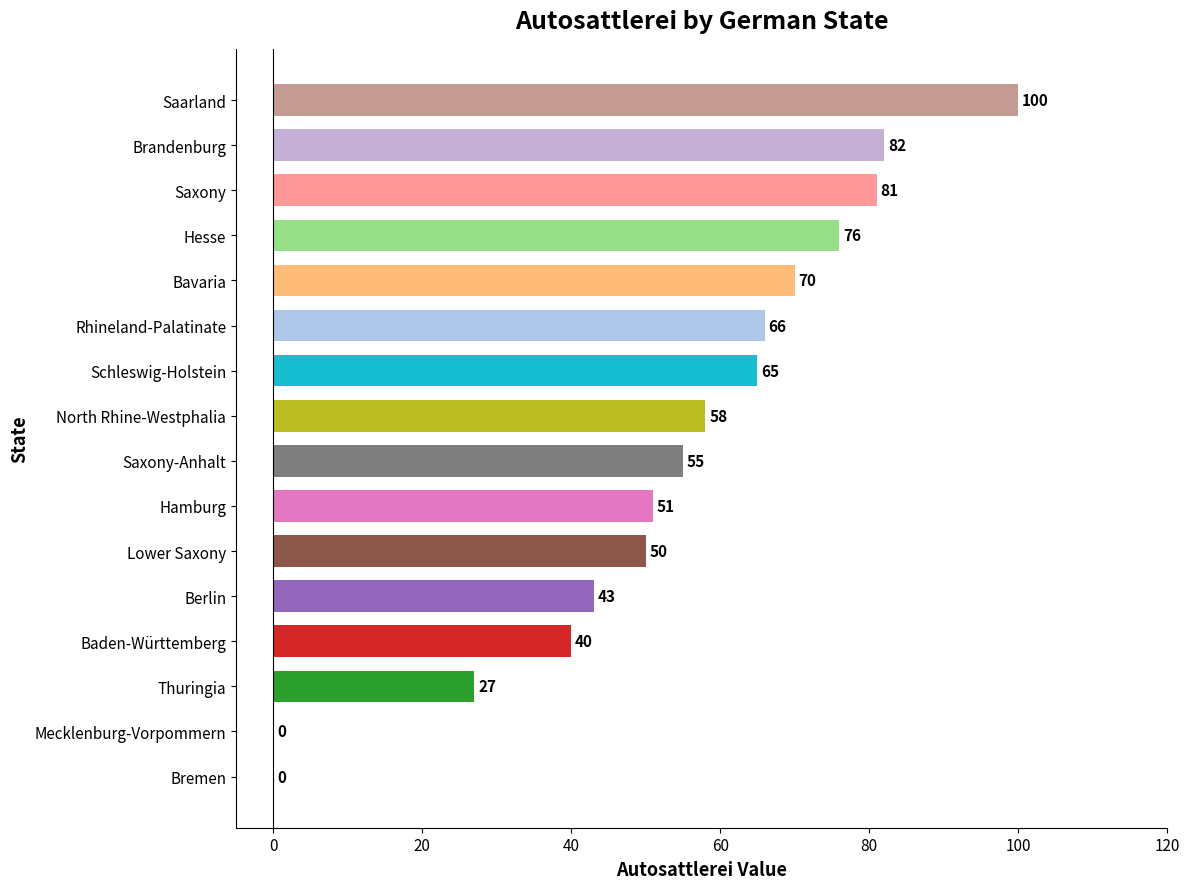

Reading bottom to top, extract all data points from this chart.

Bremen=0	Mecklenburg-Vorpommern=0	Thuringia=27	Baden-Württemberg=40	Berlin=43	Lower Saxony=50	Hamburg=51	Saxony-Anhalt=55	North Rhine-Westphalia=58	Schleswig-Holstein=65	Rhineland-Palatinate=66	Bavaria=70	Hesse=76	Saxony=81	Brandenburg=82	Saarland=100